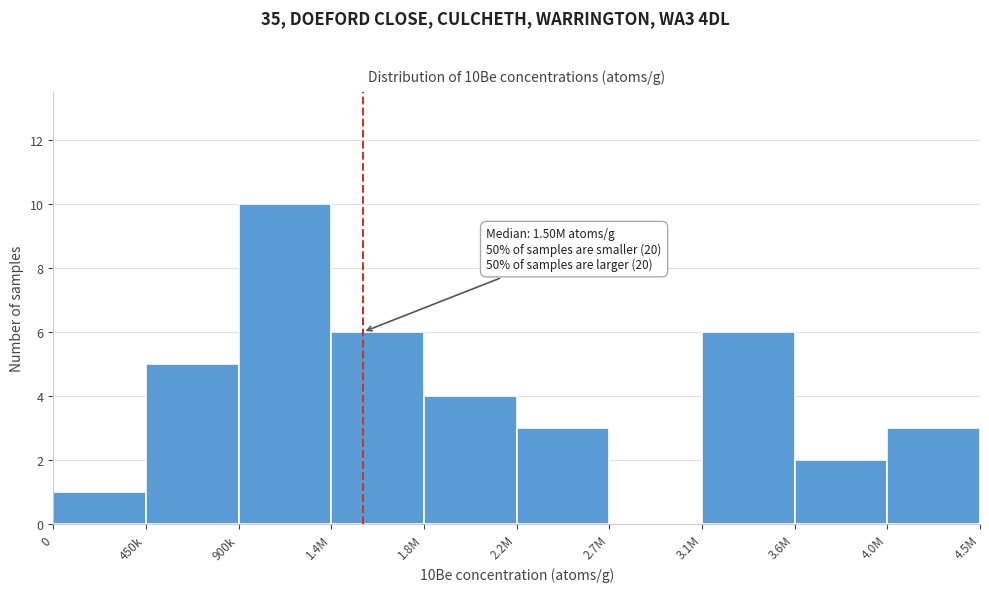

Reading right to left, extract all data points from this chart.

4.0M=3	3.6M=2	3.1M=6	2.7M=0	2.2M=3	1.8M=4	1.4M=6	900k=10	450k=5	0=1